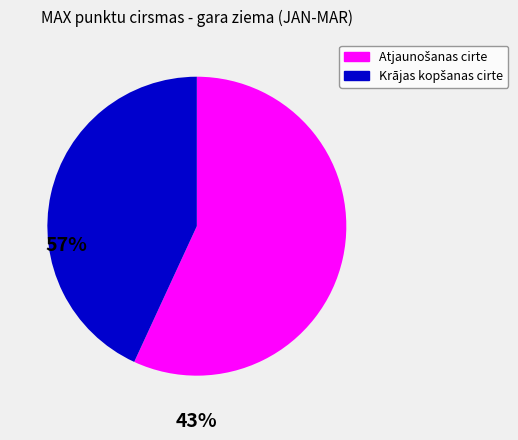

Is there any slice that represents more than half of the pie?

Yes